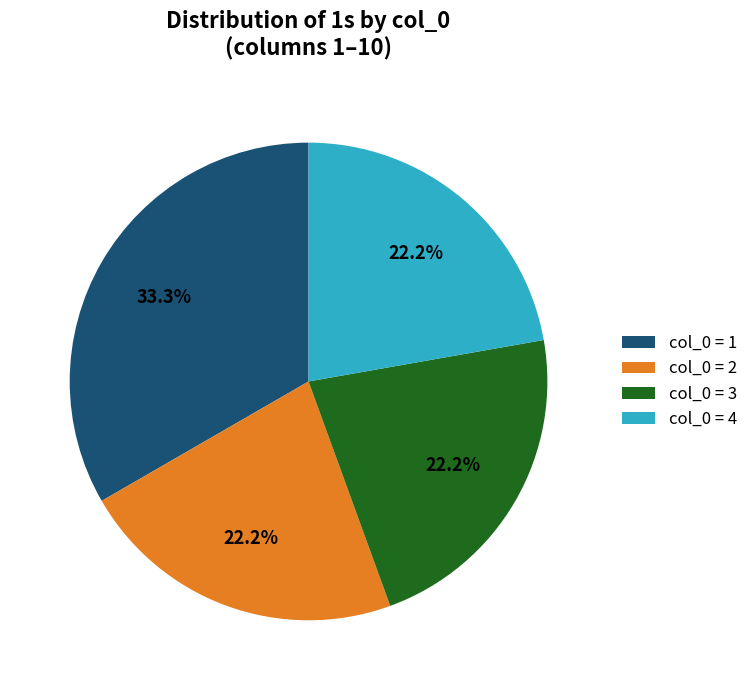

Does any single category account for the majority?

No